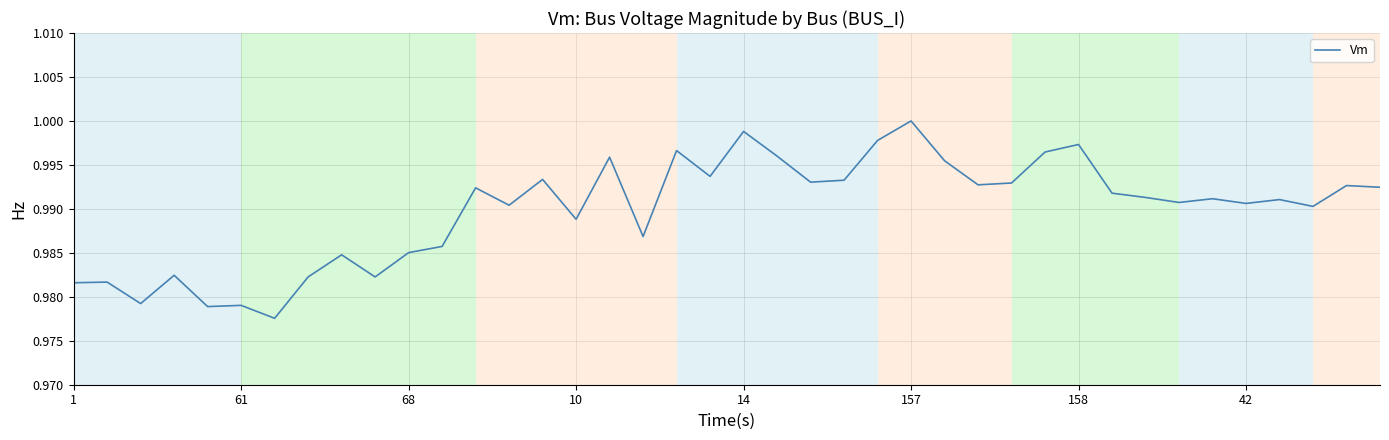

Reading left to right, transcribe all the data shown in this chart.

1.0	1.0	1.0	1.0	1.0	1.0	1.0	1.0	1.0	1.0	1.0	1.0	1.0	1.0	1.0	1.0	1.0	1.0	1.0	1.0	1.0	1.0	1.0	1.0	1.0	1.0	1.0	1.0	1.0	1.0	1.0	1.0	1.0	1.0	1.0	1.0	1.0	1.0	1.0	1.0